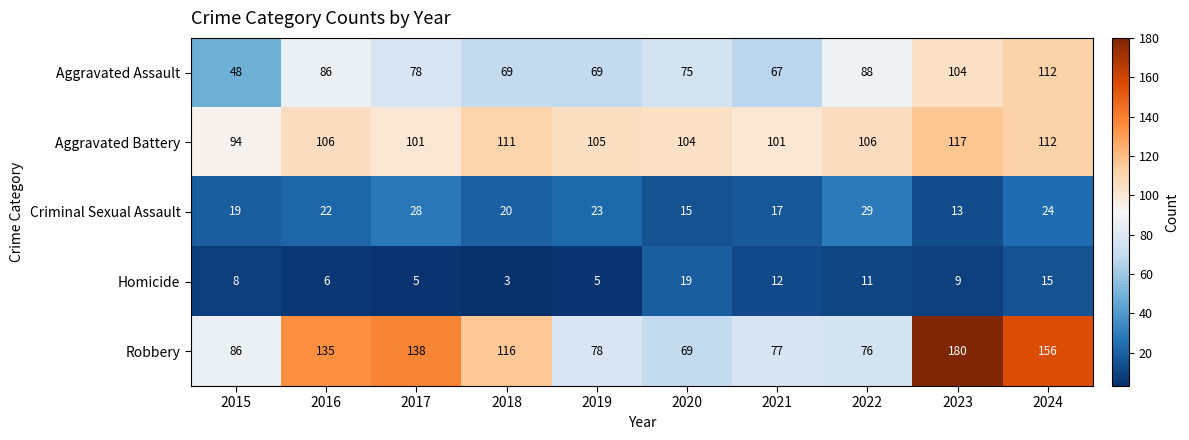

True or false: Robbery has a value of 261 at 2023.

False